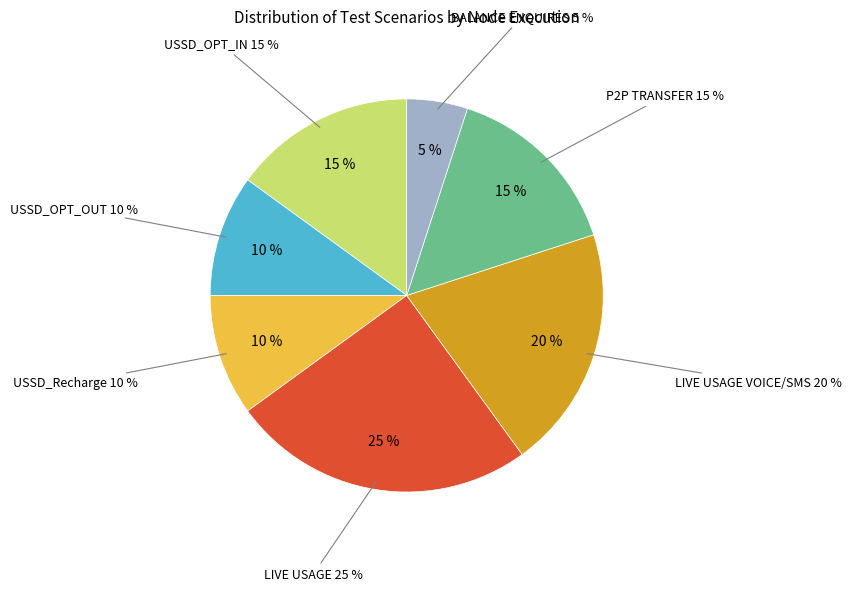

What is the smallest slice in the pie chart?

BALANCE ENQUIRES